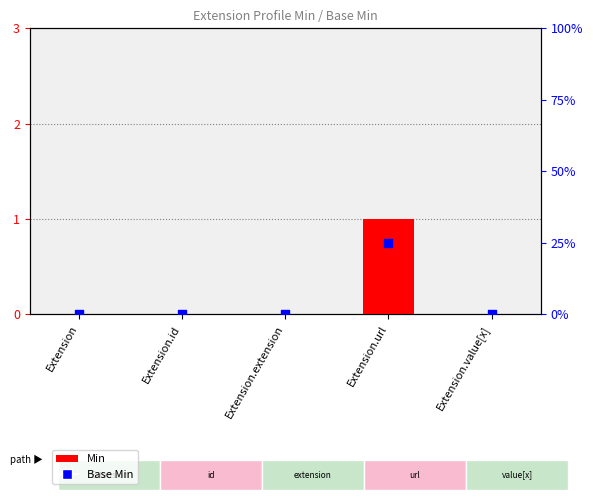

At which category is the sum across all series the highest?

Extension.url